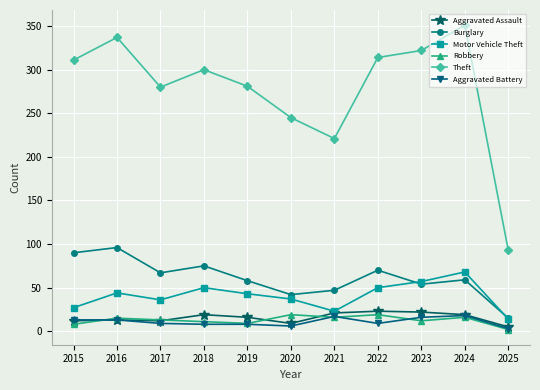

How many data points does each series have?

11